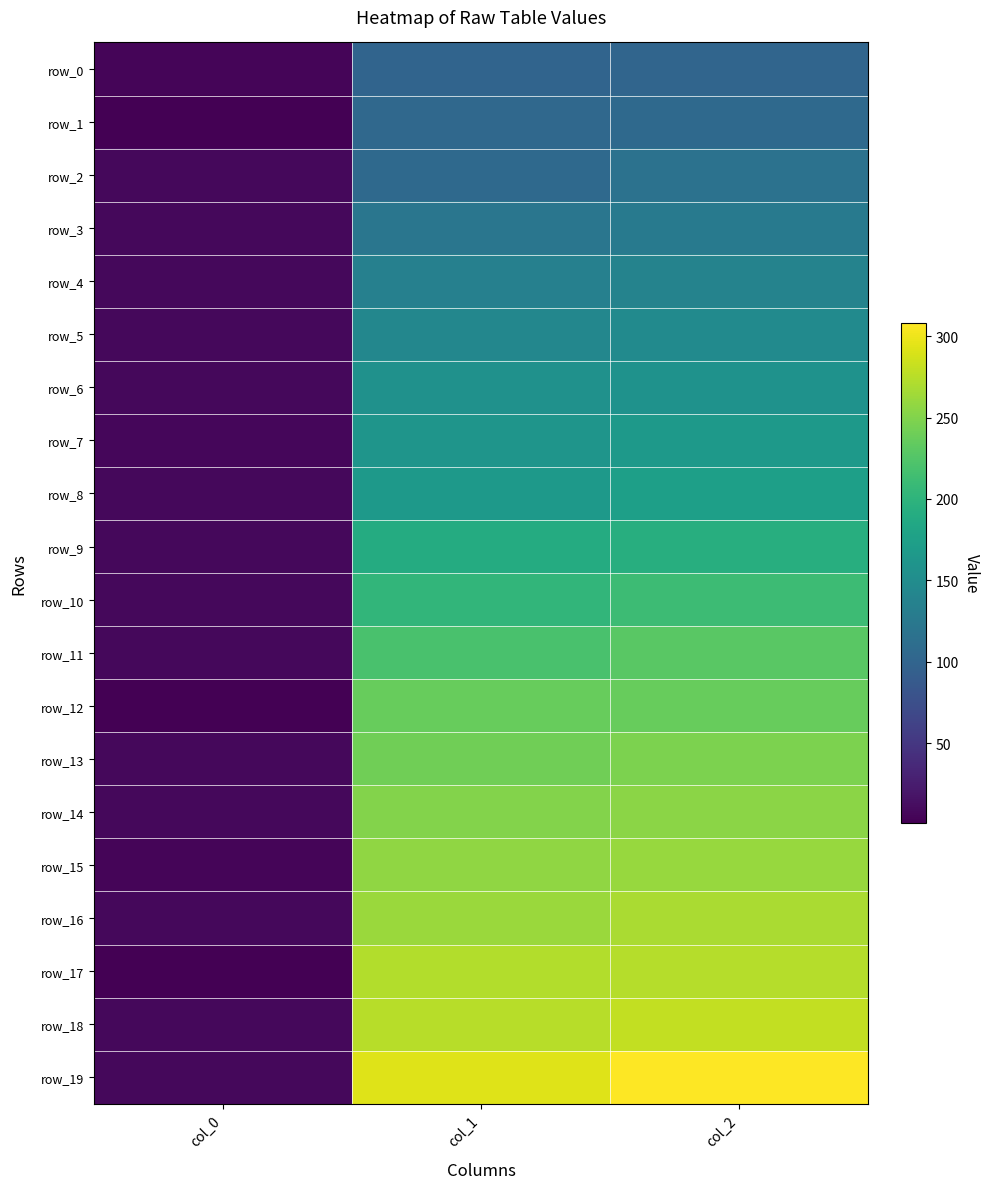

Read the row_14 value at col_0.

7.0